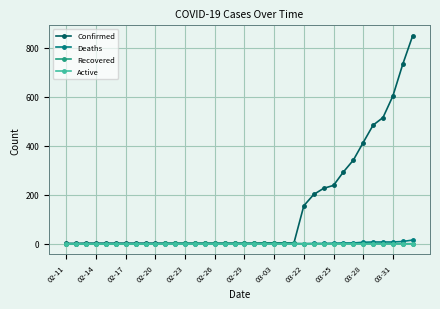

Which series has the largest total across all categories?

Confirmed